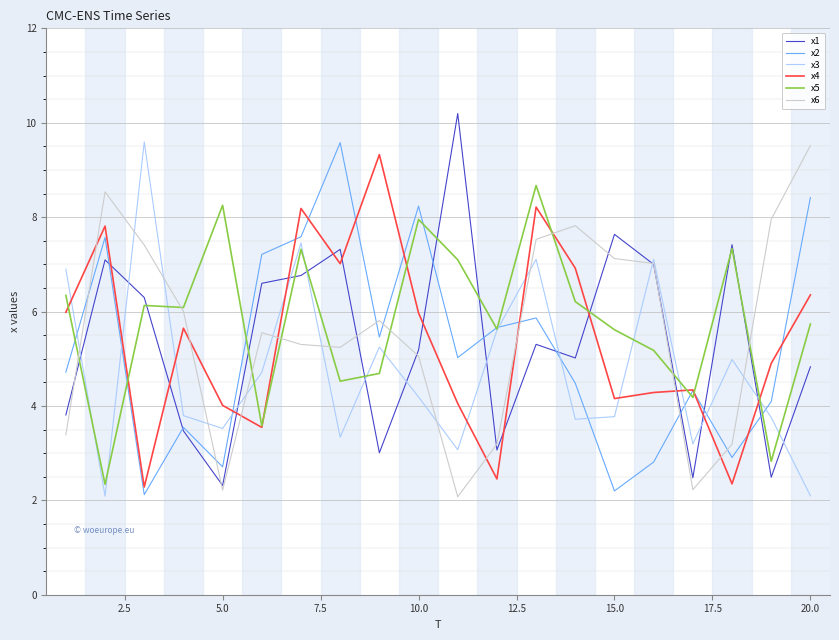

Which series has the largest total across all categories?

x5